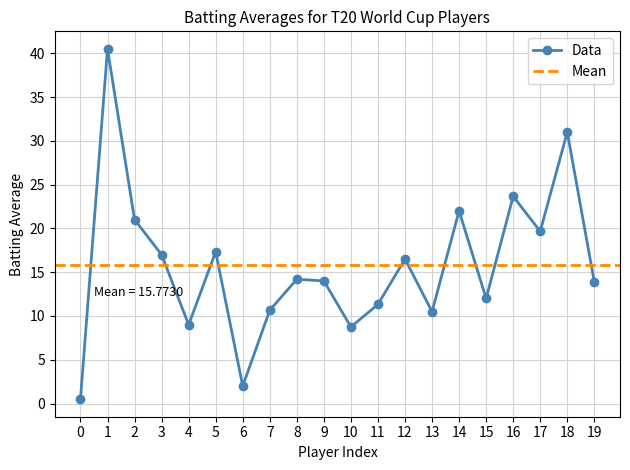

What is the maximum value shown in the chart?

40.5